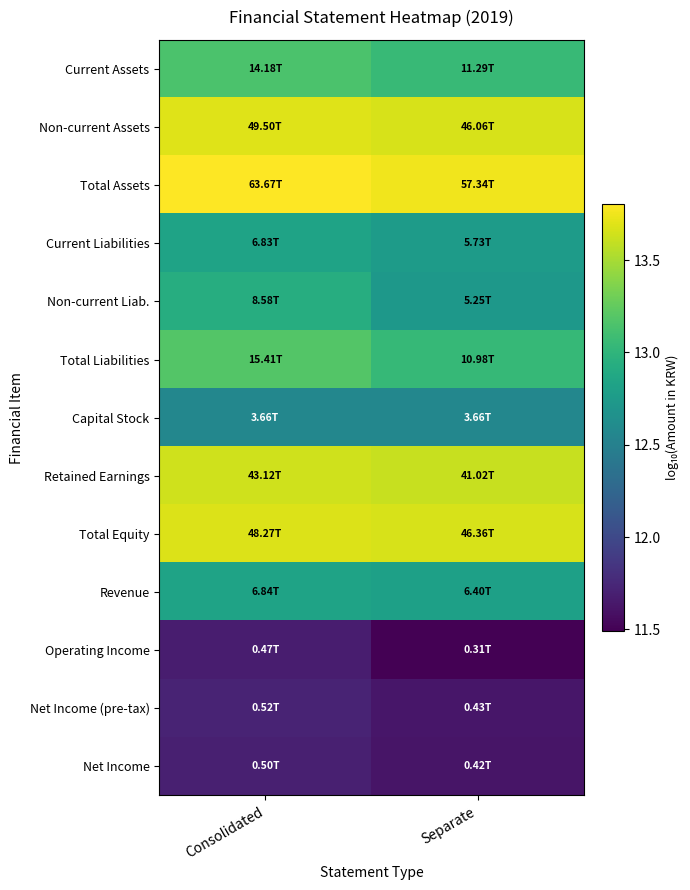

Which has a higher value, Consolidated or Separate?

Consolidated